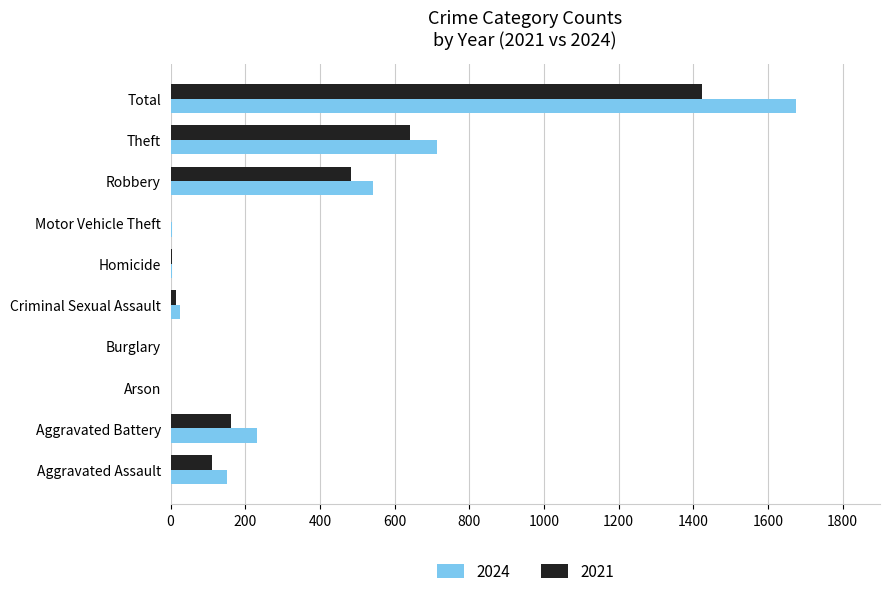

True or false: 2021 has a value of 40 at Aggravated Battery.

False